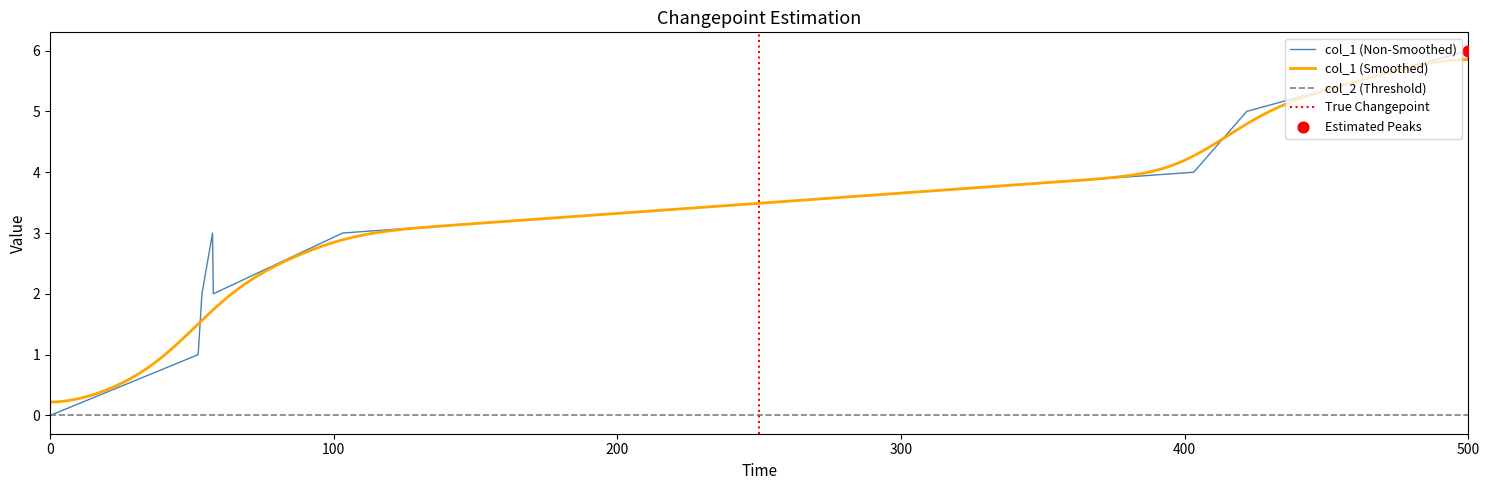

Is it true that col_2 (Threshold) equals 0 at 500?

True